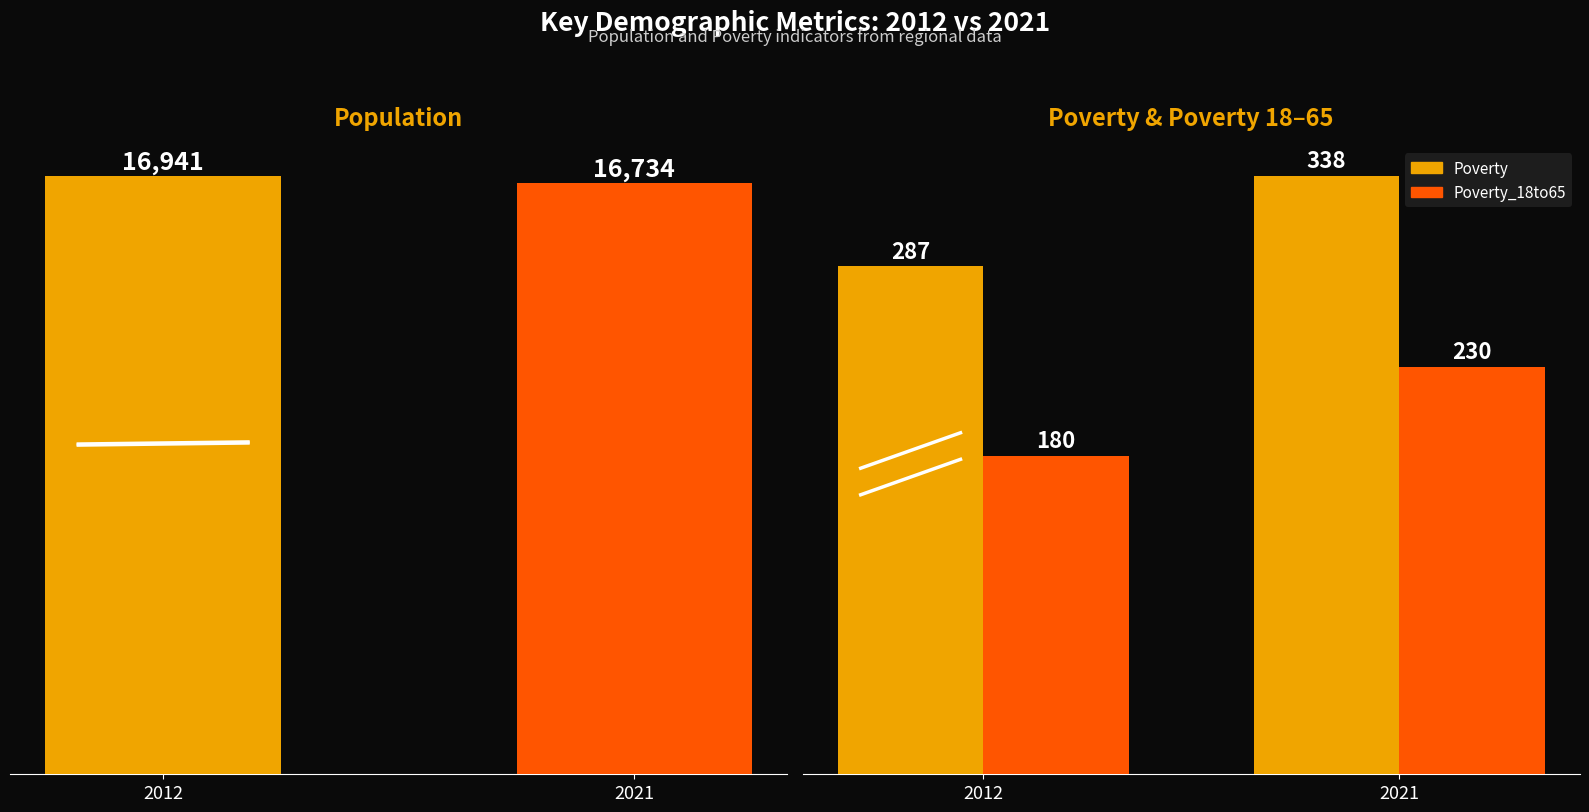

Which series has the largest total across all categories?

Population